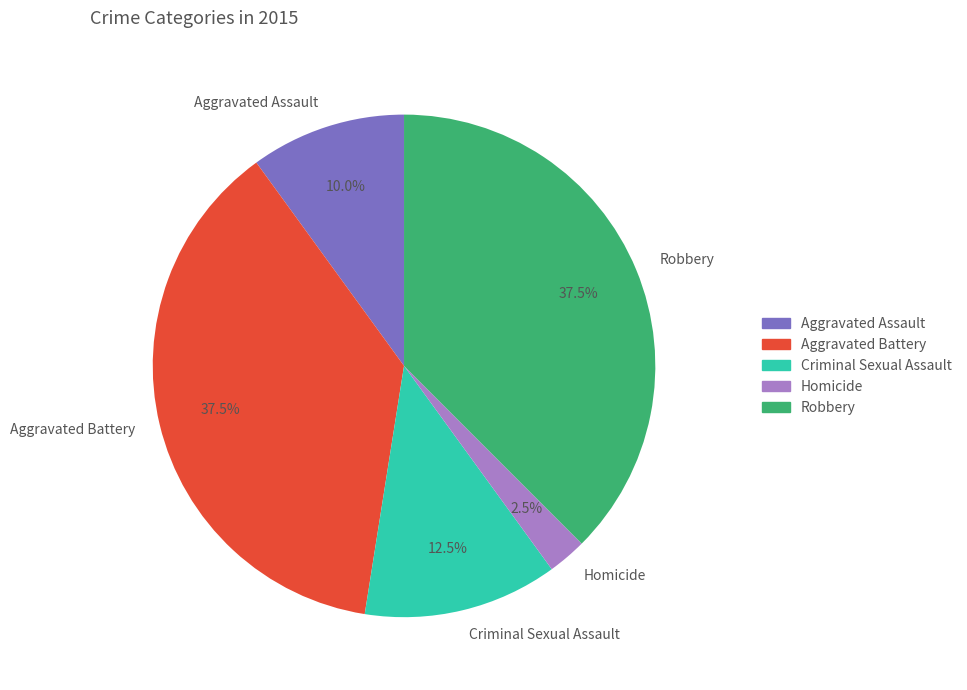

Between Robbery and Aggravated Assault, which is larger?

Robbery